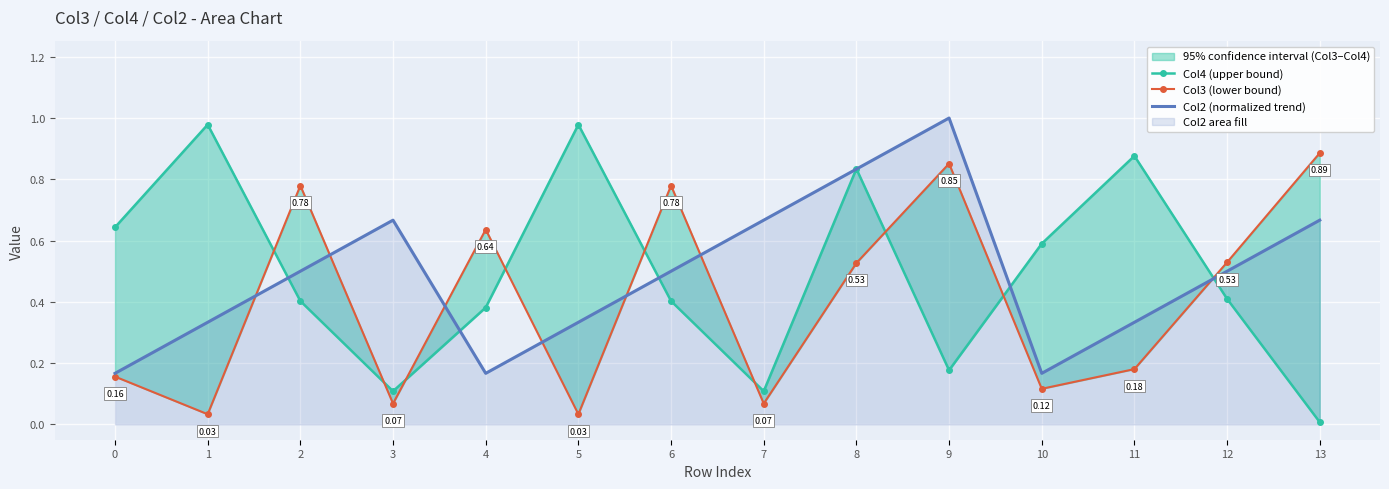

Which has a higher value, 2 or 4?

2